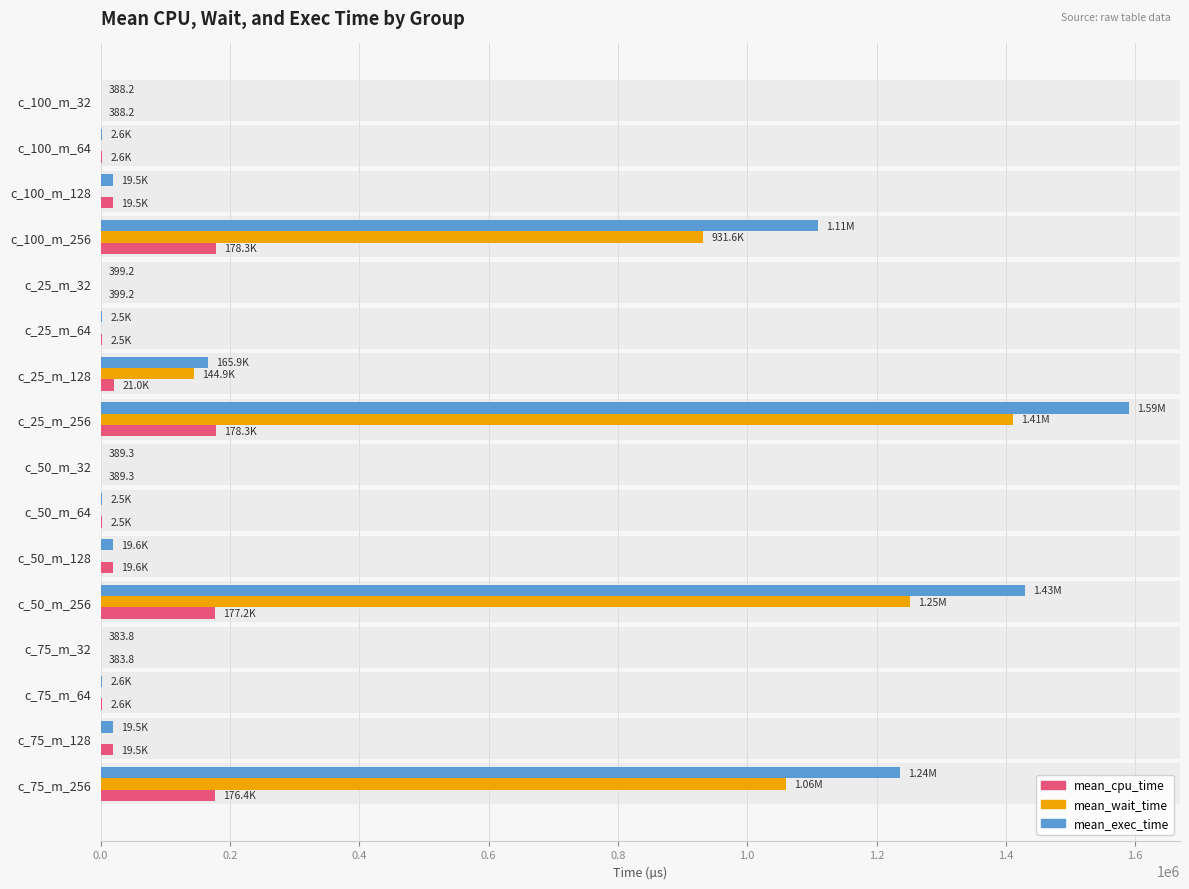

At which category is the sum across all series the highest?

c_25_m_256